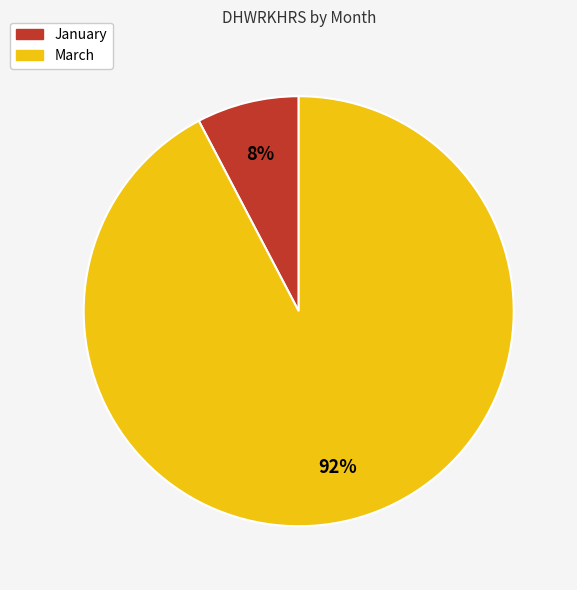

To the nearest percent, what portion does January represent?

8%